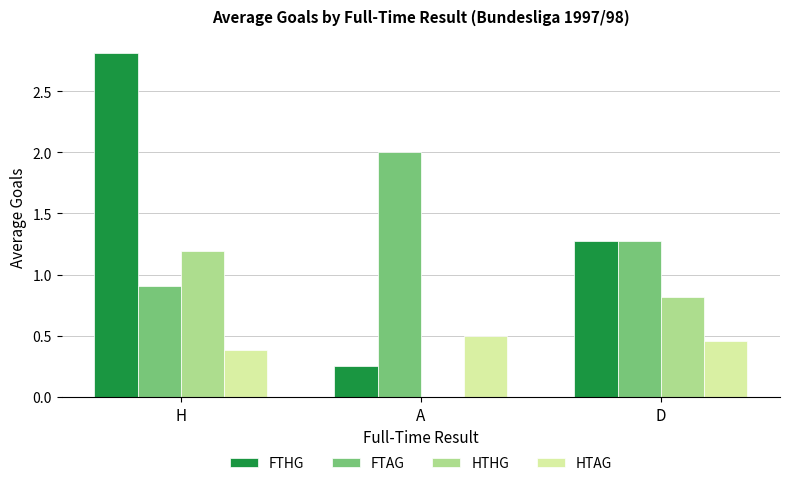

Between A and D, which series saw the biggest shift?

FTHG